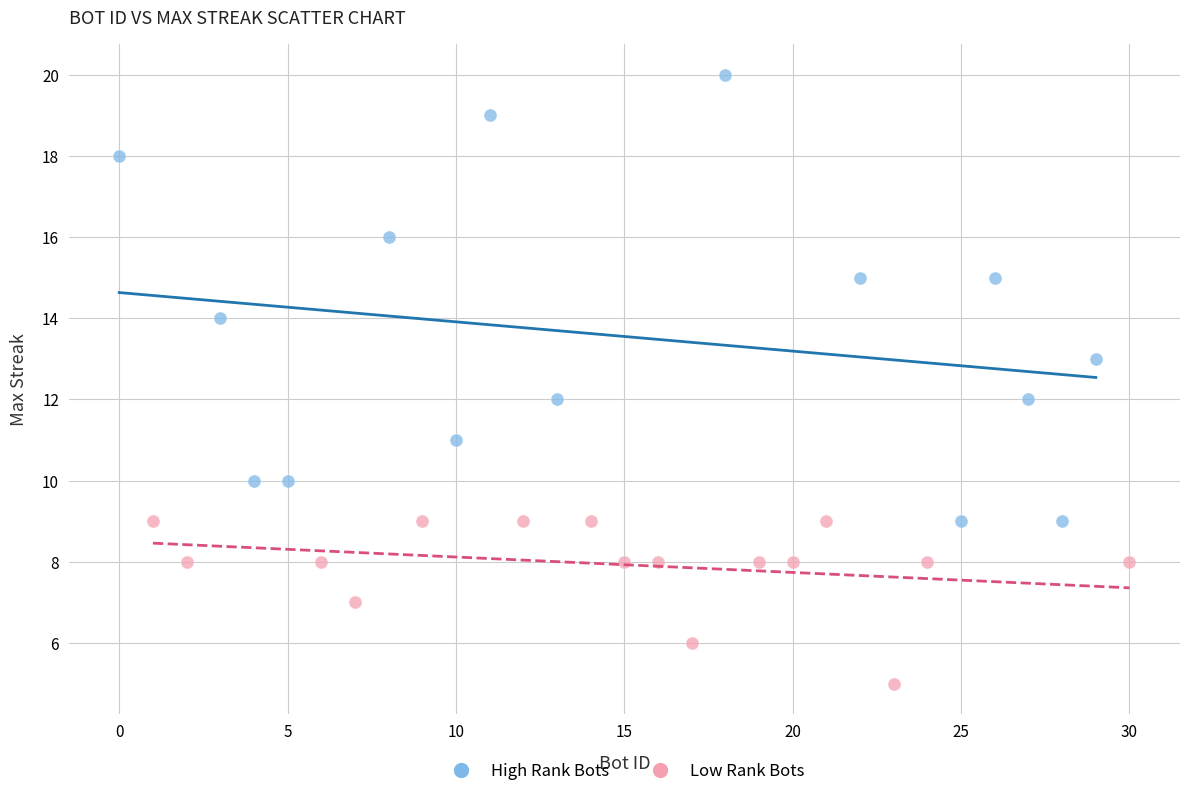

Which series reaches the minimum Y coordinate?

Low Rank Bots